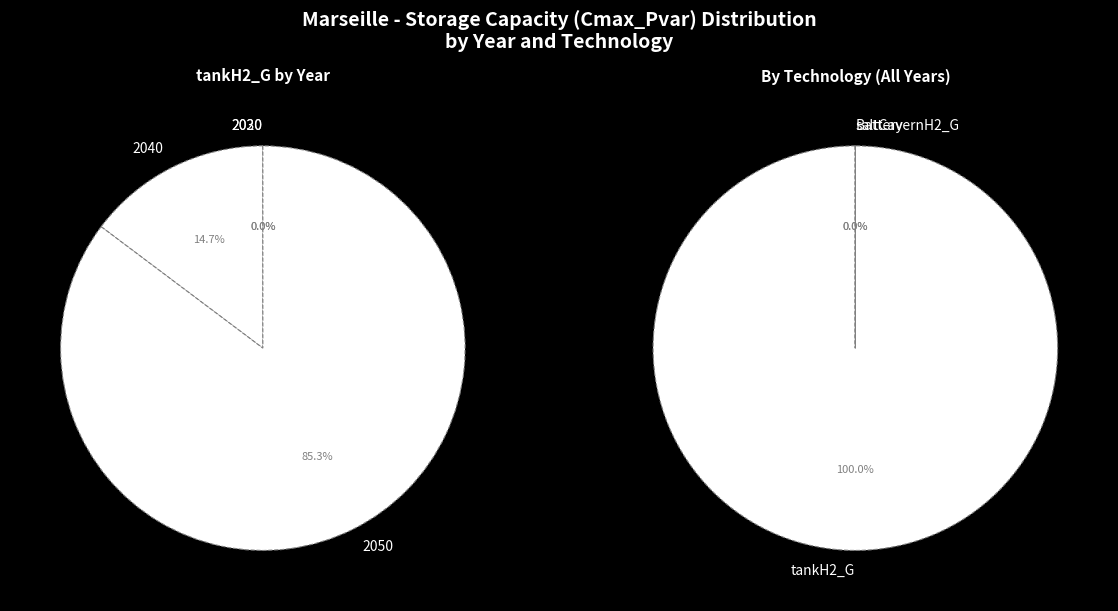

To the nearest percent, what is the difference between the 2040 and 2020 slice percentages?

15%